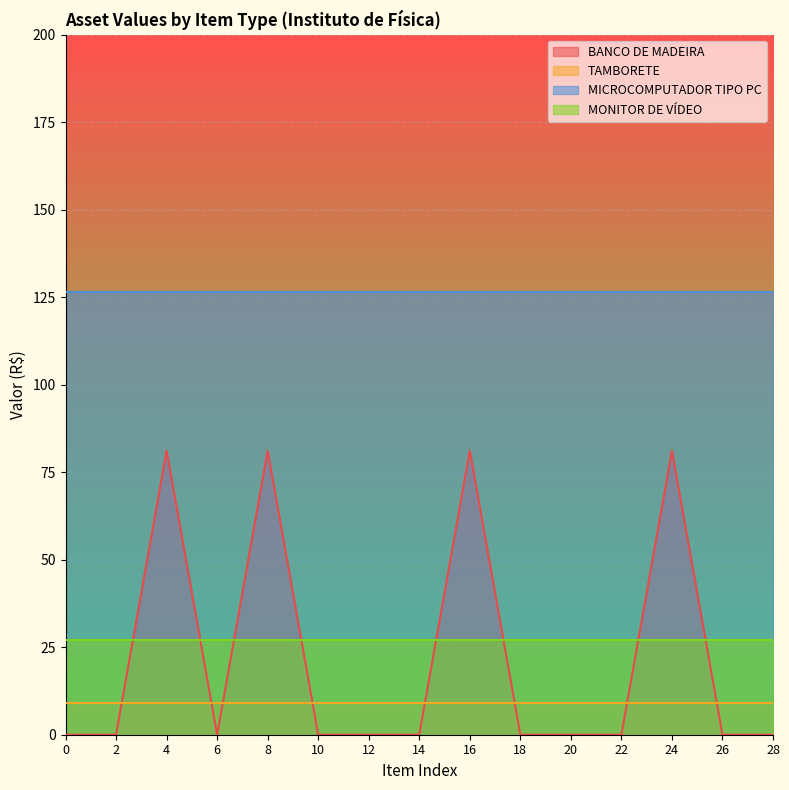

What is the difference between the highest and lowest values at 24?

117.5